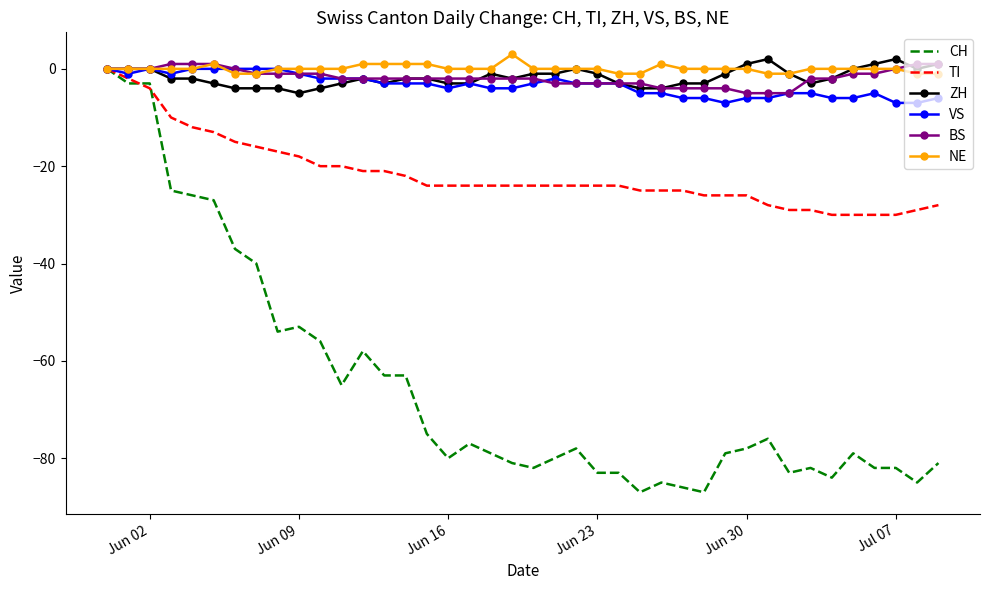

What is the minimum value shown in the chart?

-87